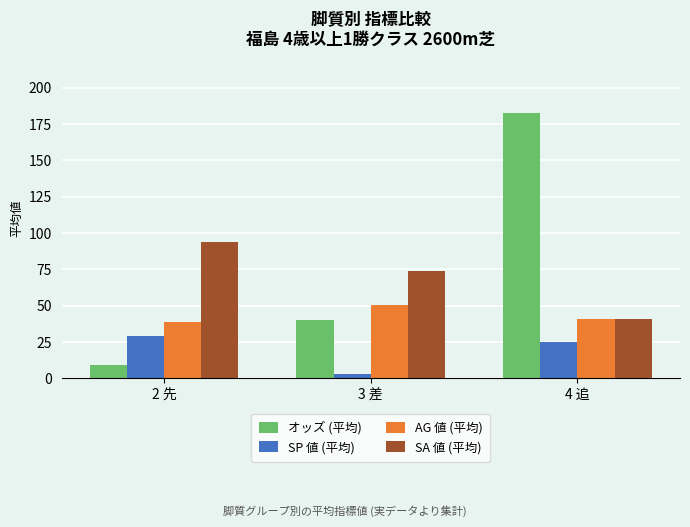

At which category does the chart reach its peak across all series?

4 追